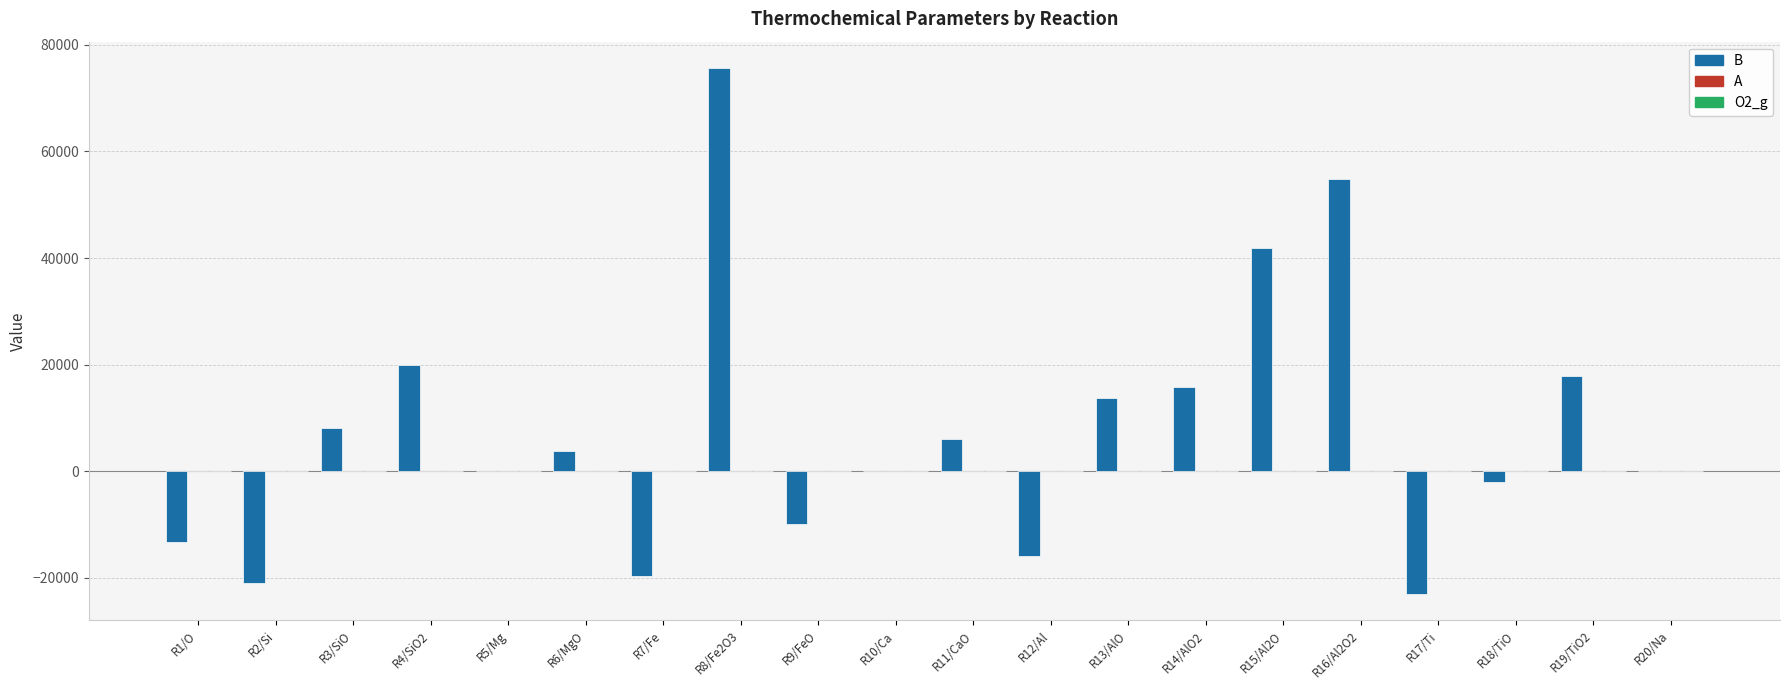

The value of B at R7/Fe is -30696.5. True or false?

False